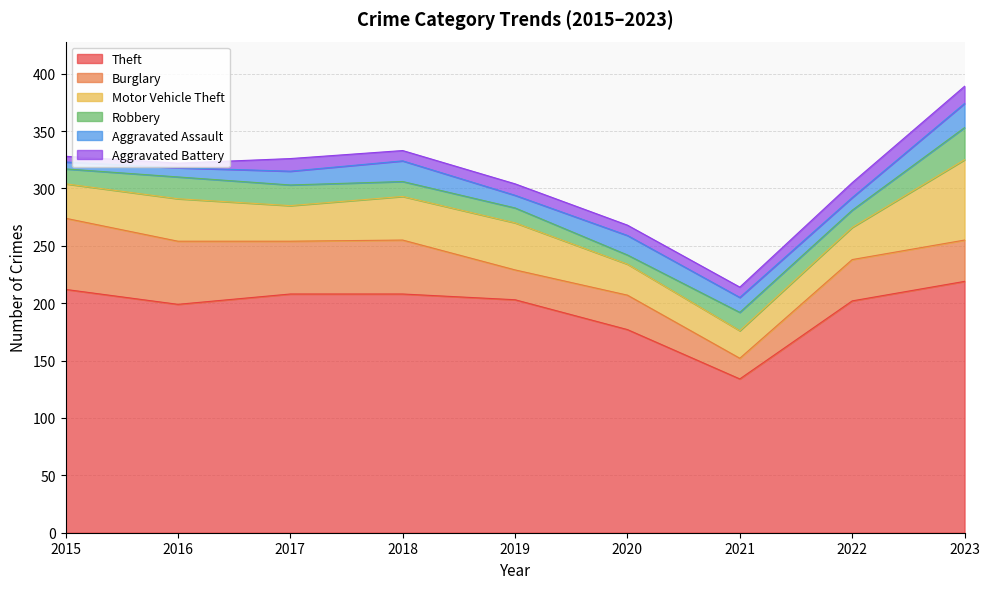

At 2023, list the series in order from smallest to largest.

Aggravated Battery, Aggravated Assault, Robbery, Burglary, Motor Vehicle Theft, Theft